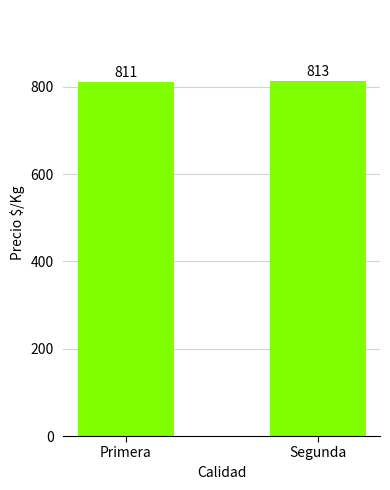

The value at Primera is 811. True or false?

True